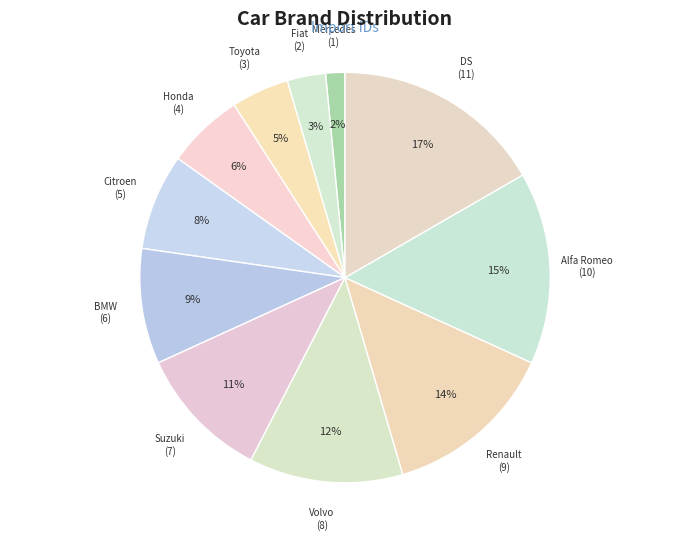

Rank the categories by value from lowest to highest.

Mercedes, Fiat, Toyota, Honda, Citroen, BMW, Suzuki, Volvo, Renault, Alfa Romeo, DS